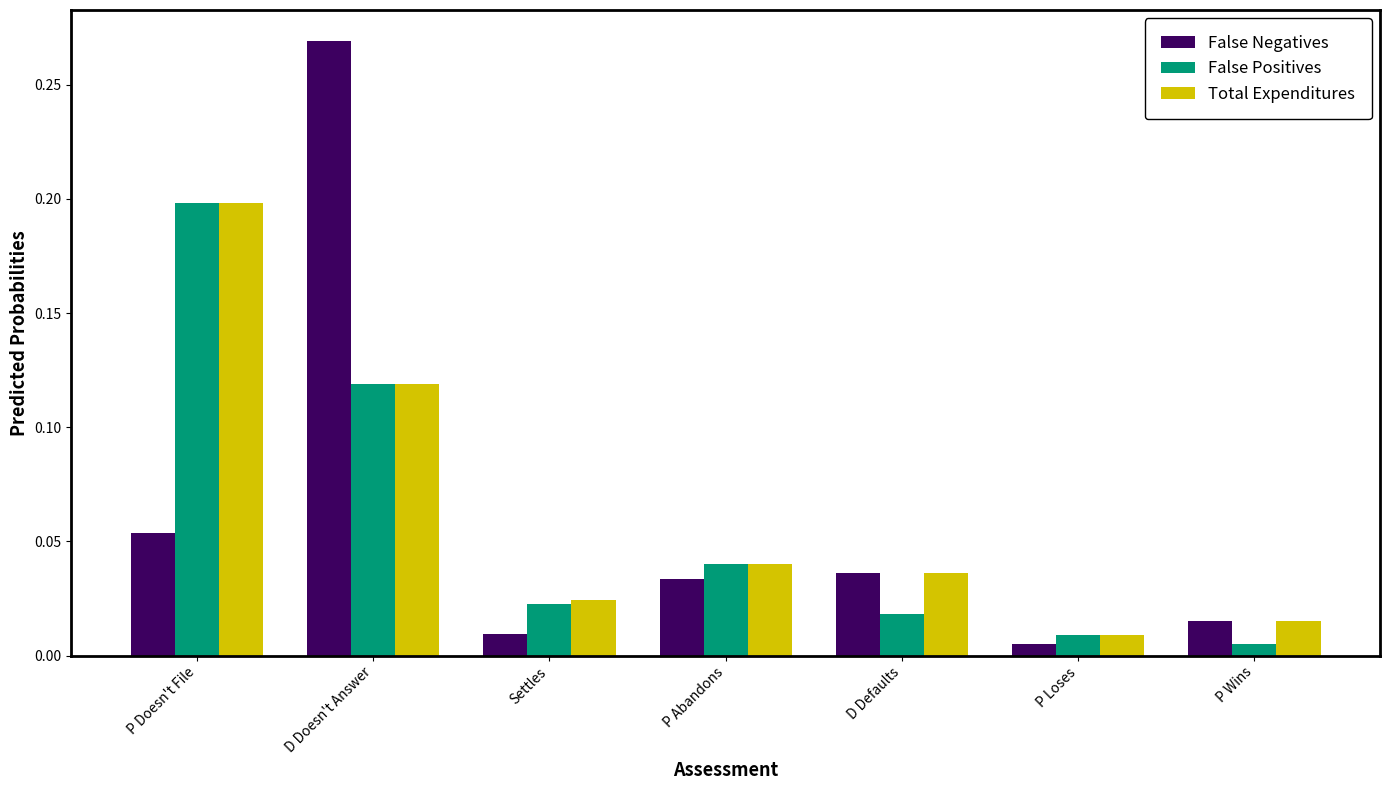

The Total Expenditures series shows 0.2 at P Doesn't File. True or false?

True